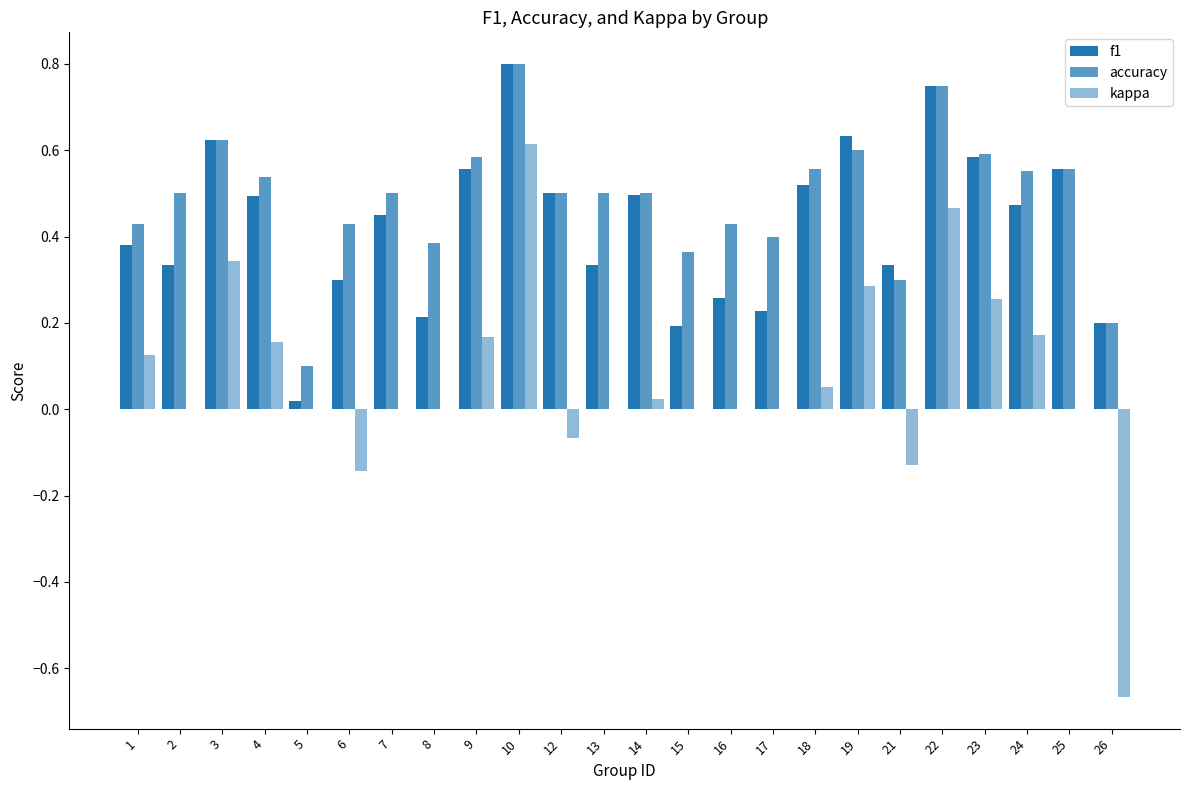

The accuracy series shows 0.2 at 3. True or false?

False